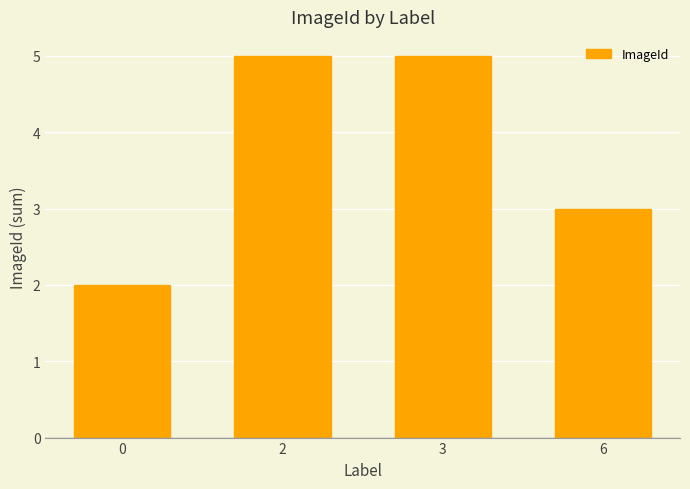

Between 6 and 2, which is larger?

2